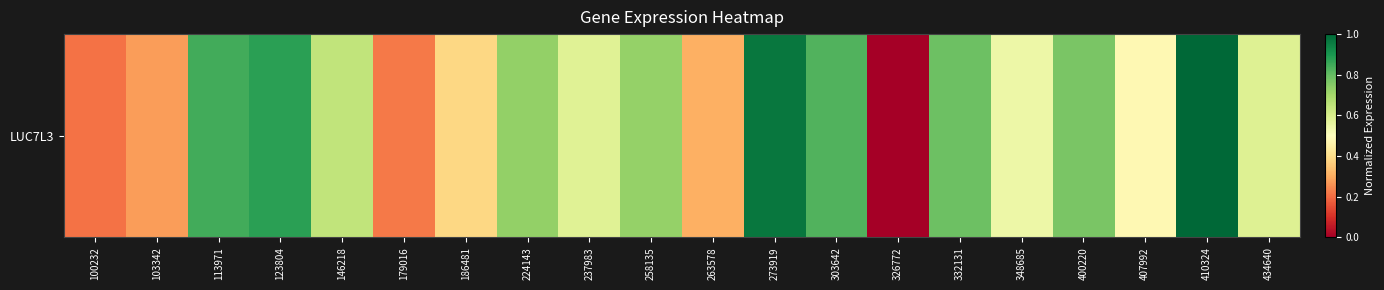

Which has a higher value, 407992 or 434640?

434640